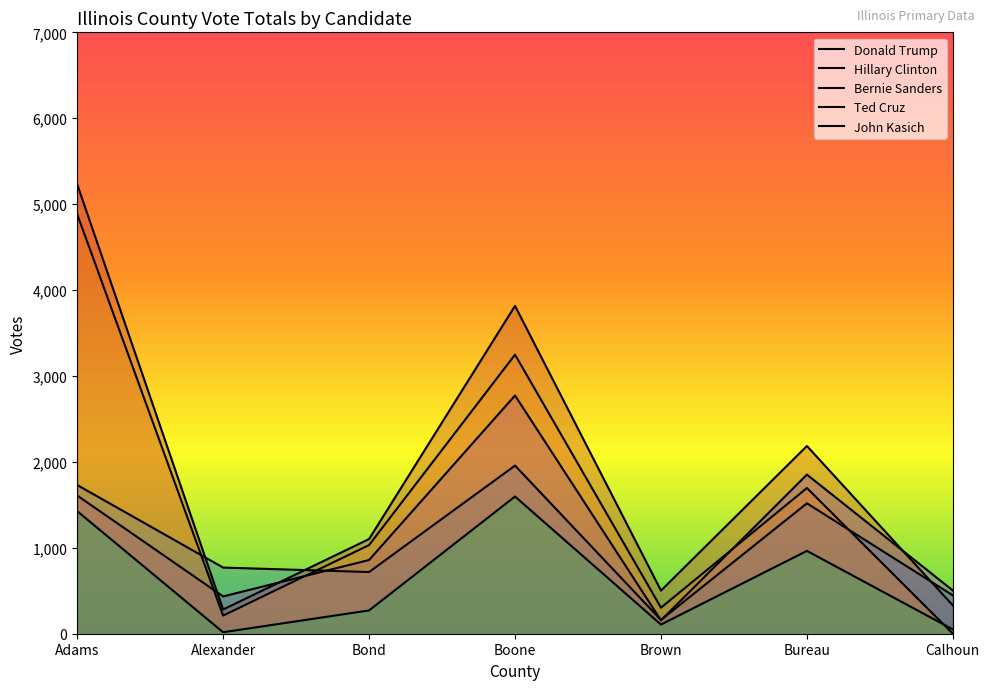

Count the number of categories in the chart.

7